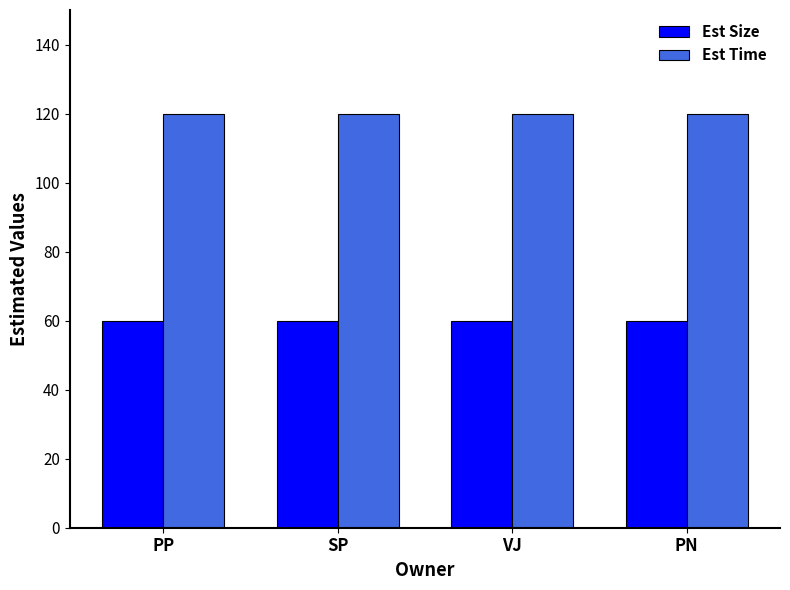

What is the lowest value of the Est Size series?

60